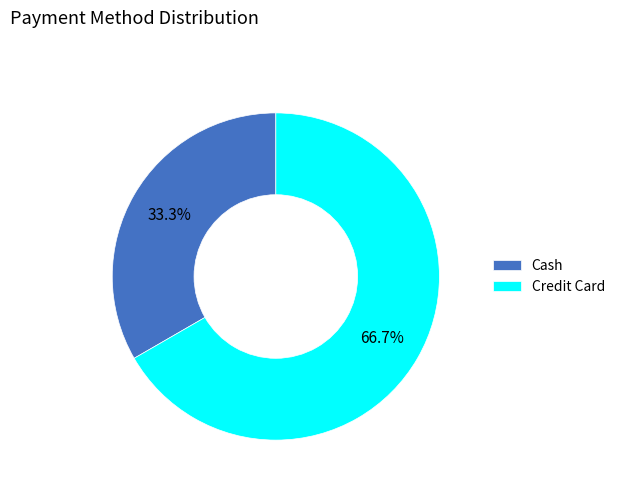

To the nearest percent, what is the difference between the largest and smallest slice percentages?

33%